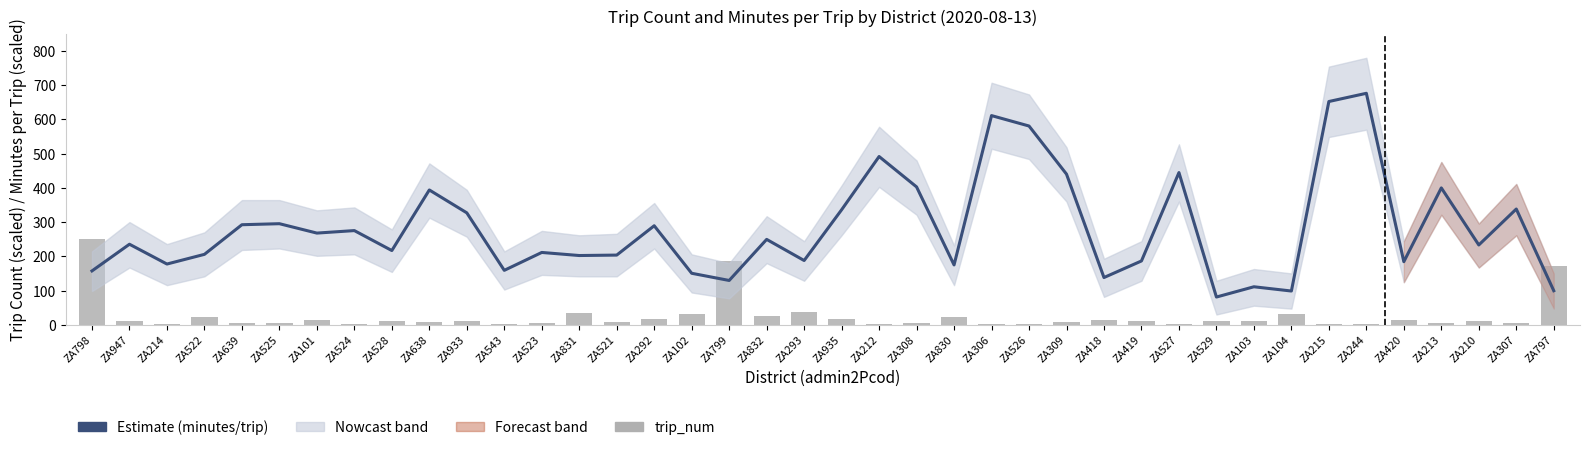

What is the maximum value shown in the chart?

676.3